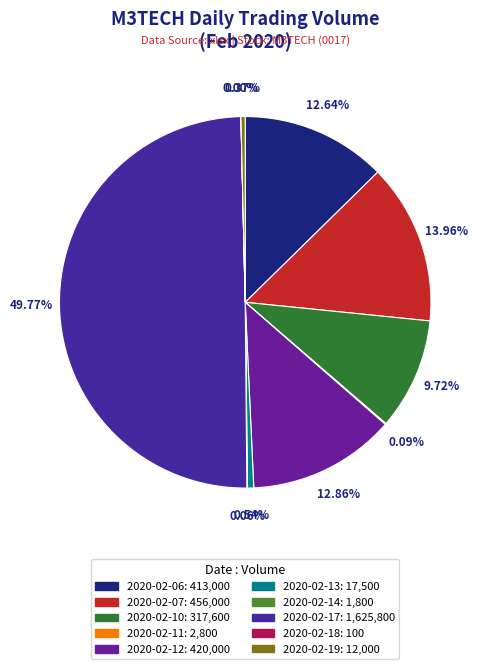

Is there a majority slice in this chart?

No